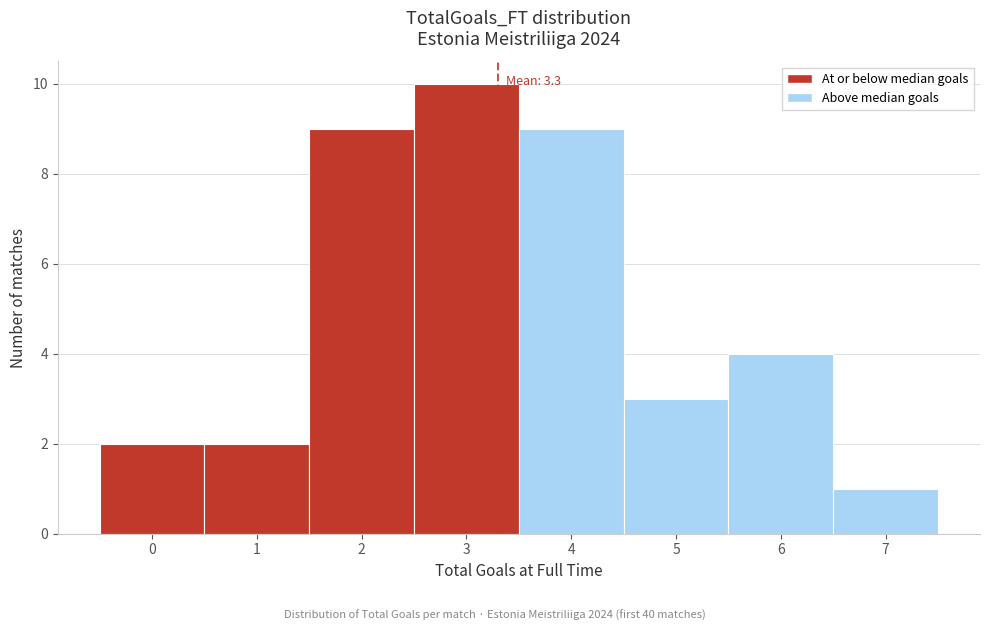

Which range on the x-axis has the tallest bar?

2.5 to 3.5